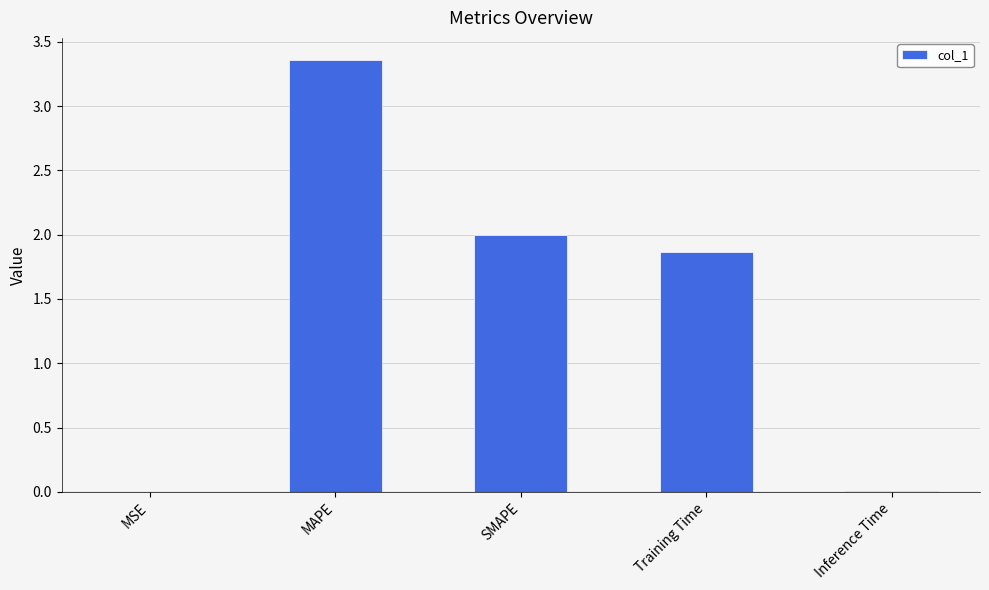

At which label does the data first exceed 1?

MAPE